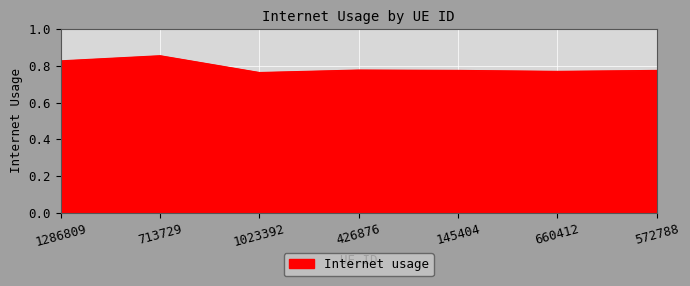

Between 713729 and 426876, which is larger?

713729